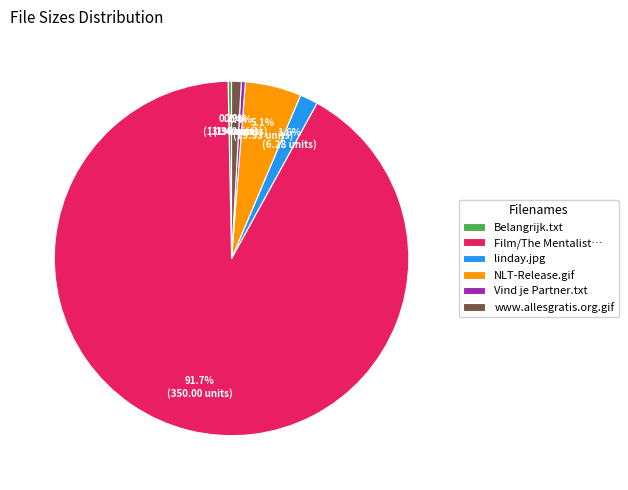

To the nearest percent, what percentage of the pie is linday.jpg?

2%